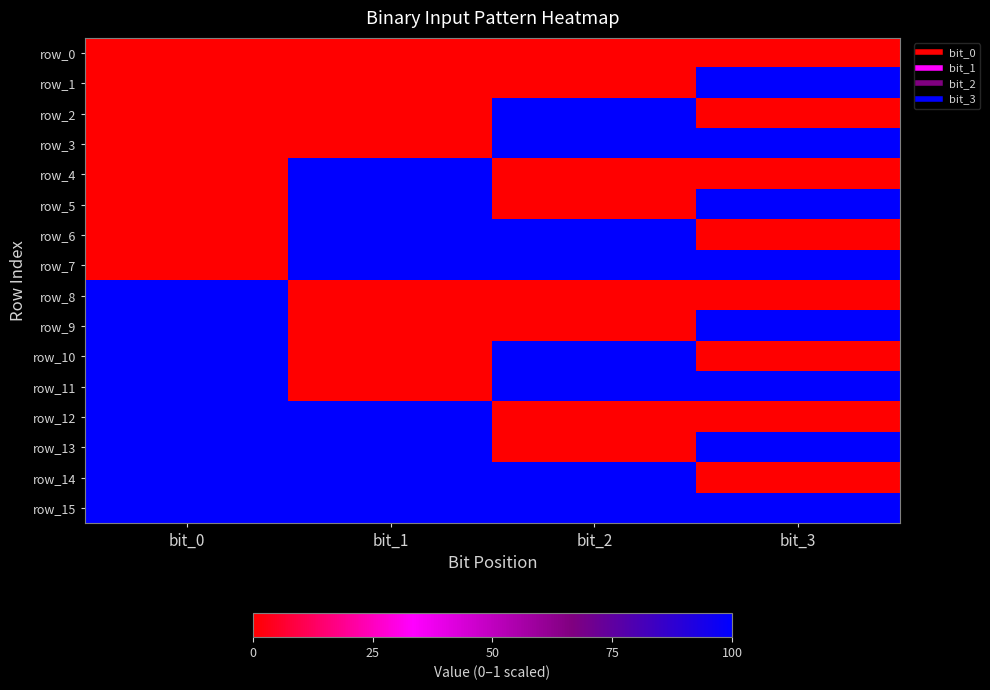

Which series has the largest range (max minus min)?

row_1